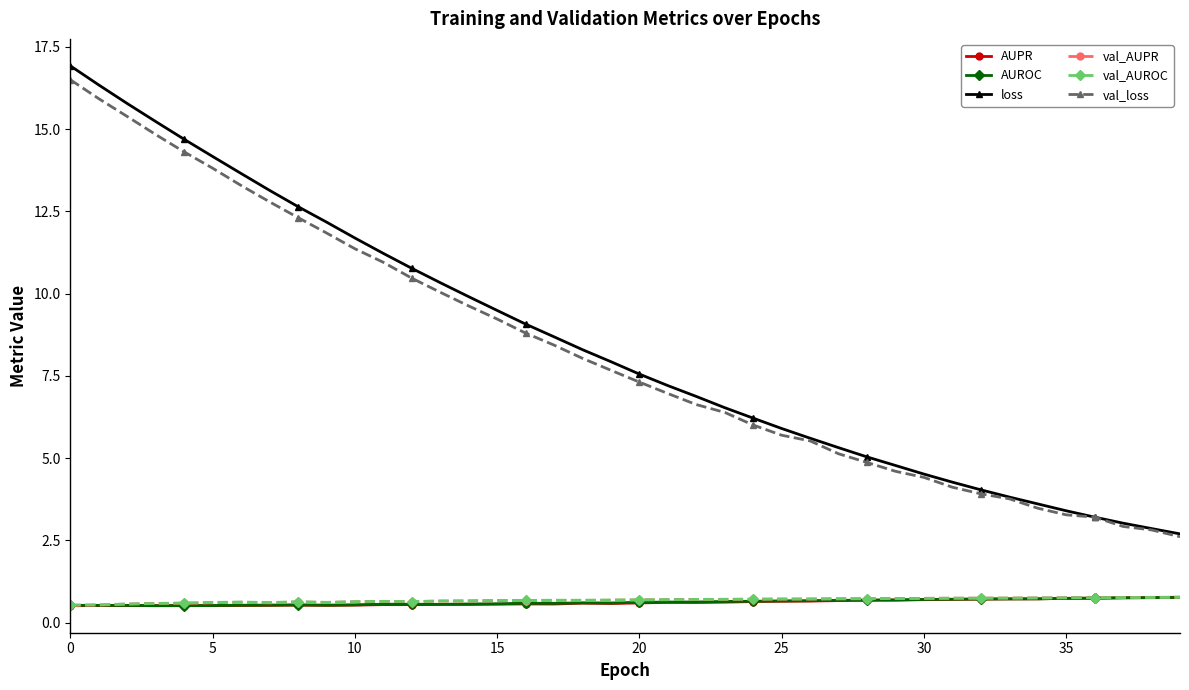

Which series has the largest total across all categories?

loss